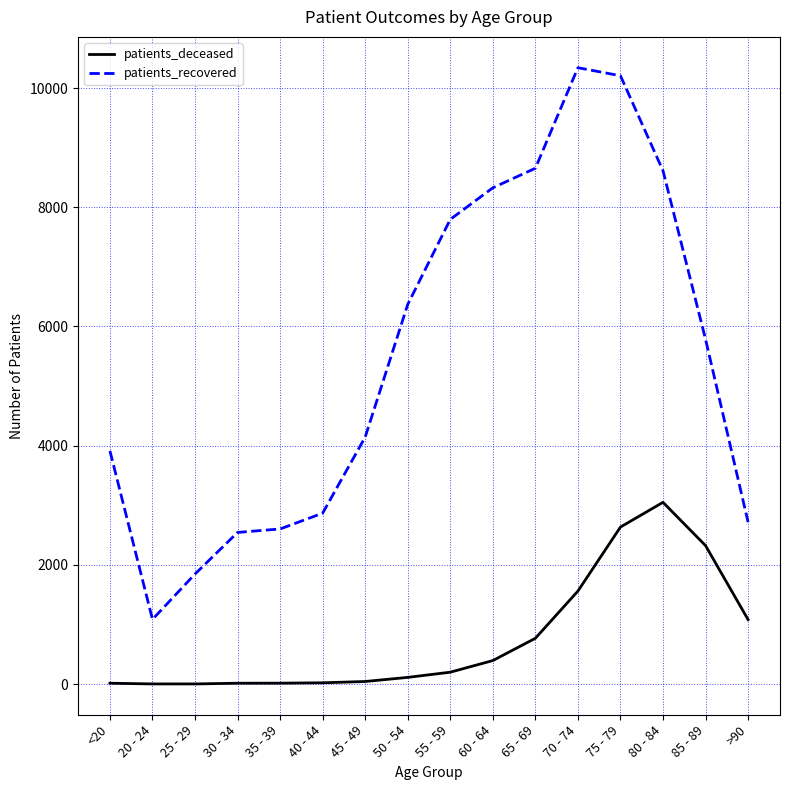

At how many categories does at least one series exceed 3671?

10